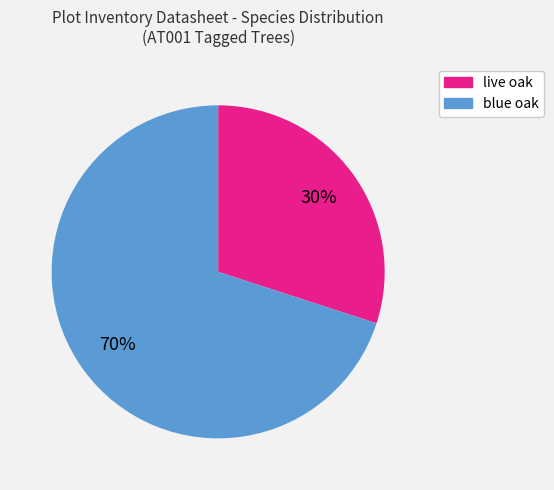

How many slices are in this pie chart?

2